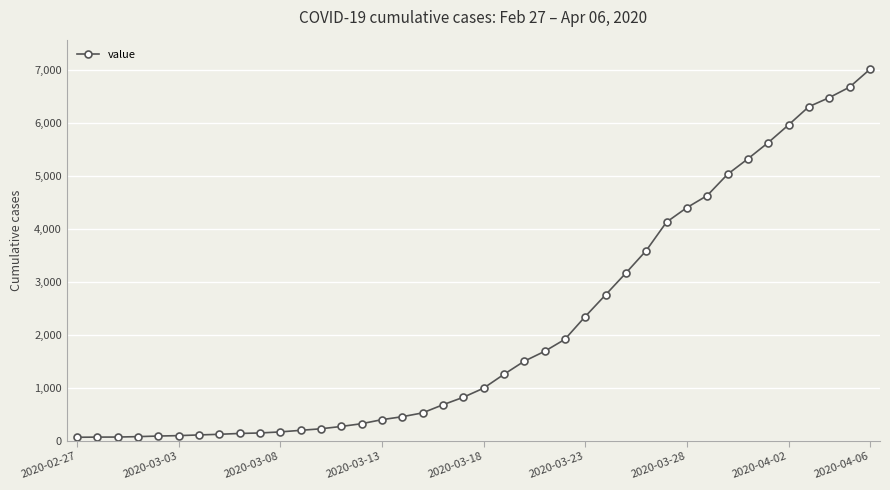

What is the average value?

2142